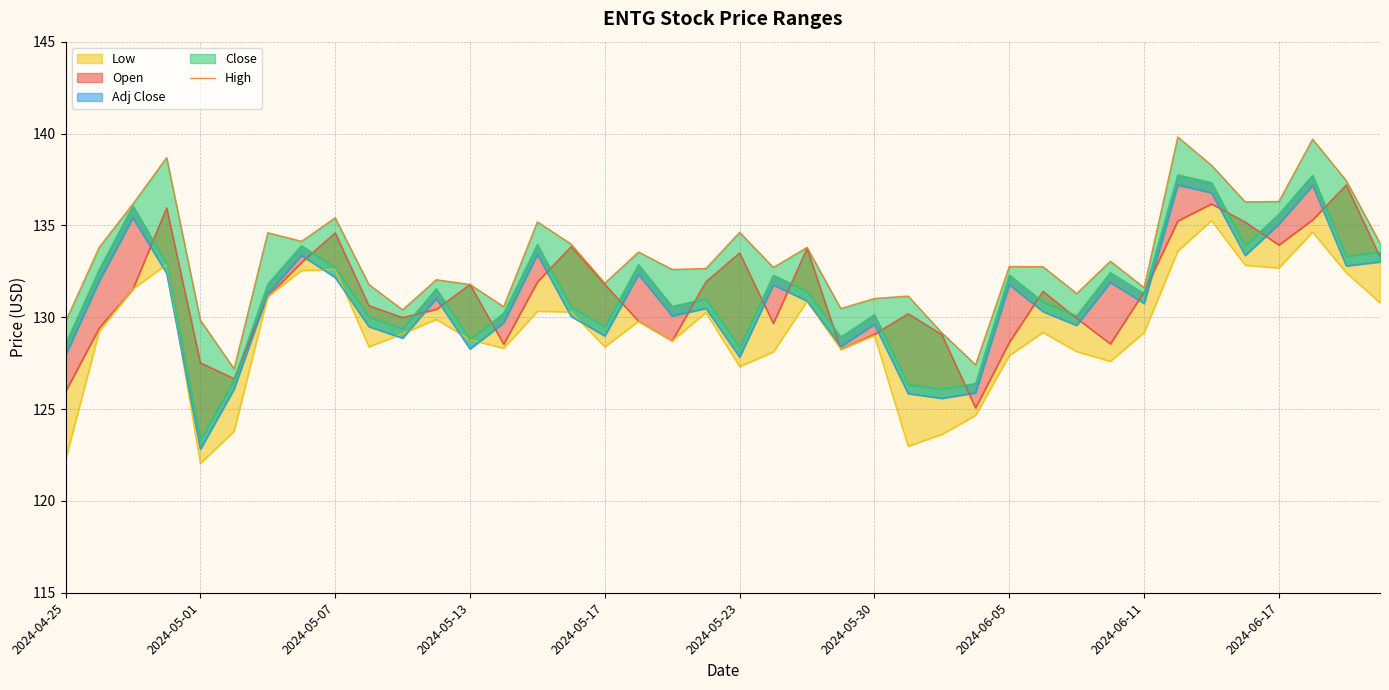

In High, how many points are lower than both neighbors (excluding endpoints)?

12